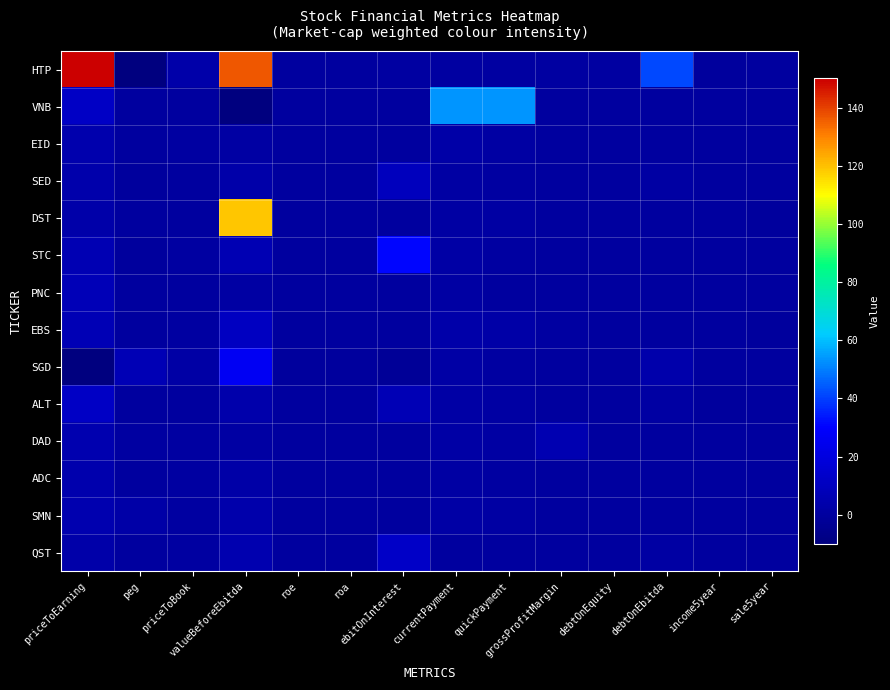

Count the number of data series in this chart.

14